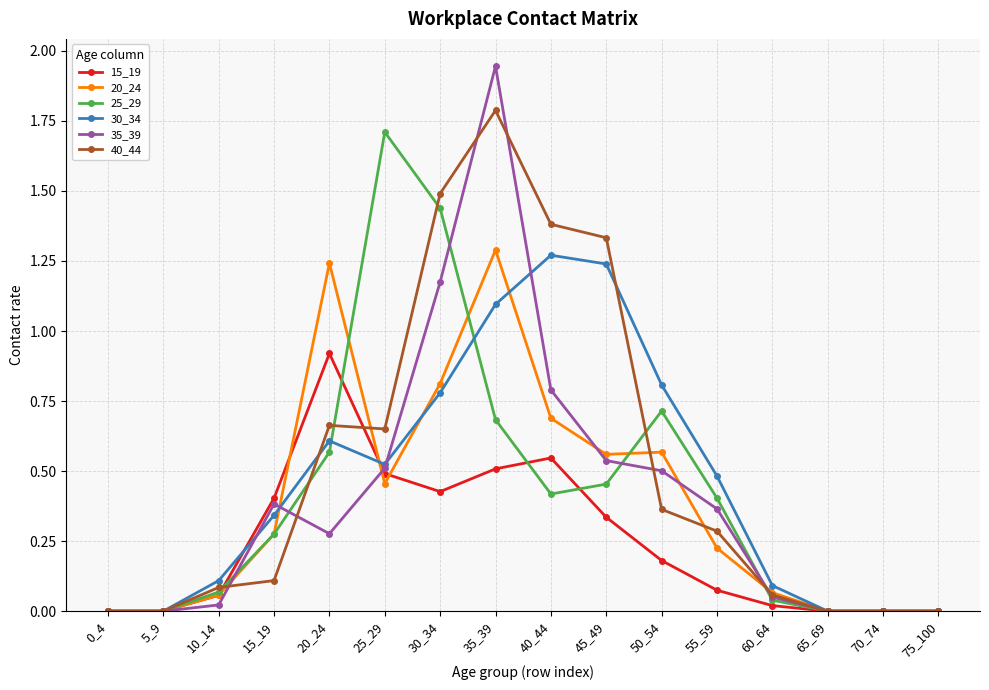

How many categories are shown in the chart?

16